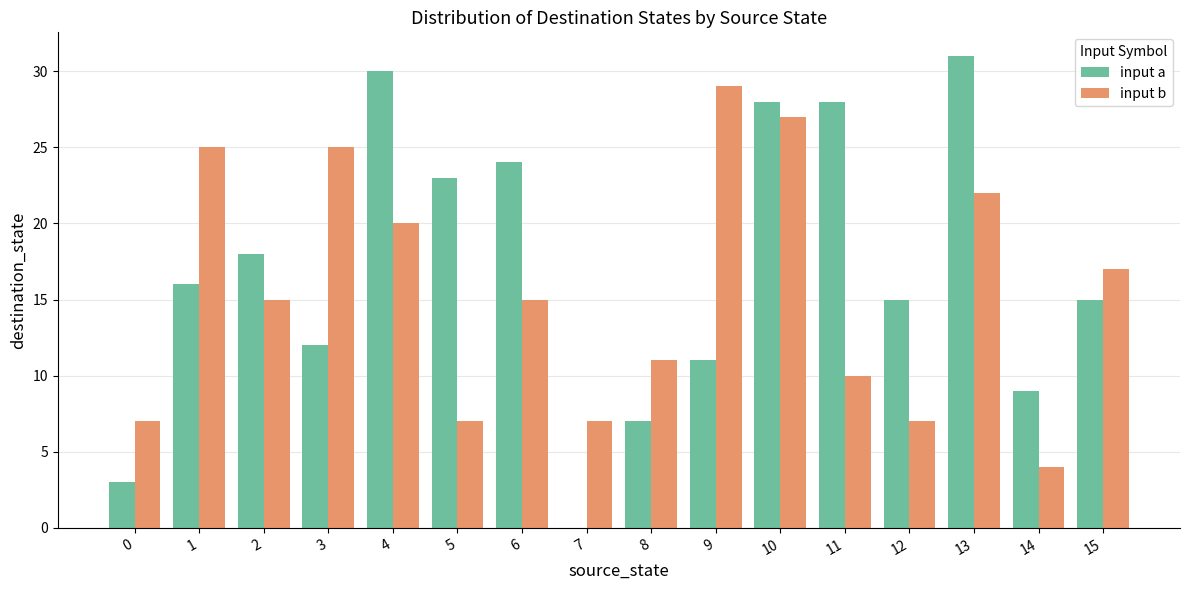

Which series has the largest total across all categories?

input a